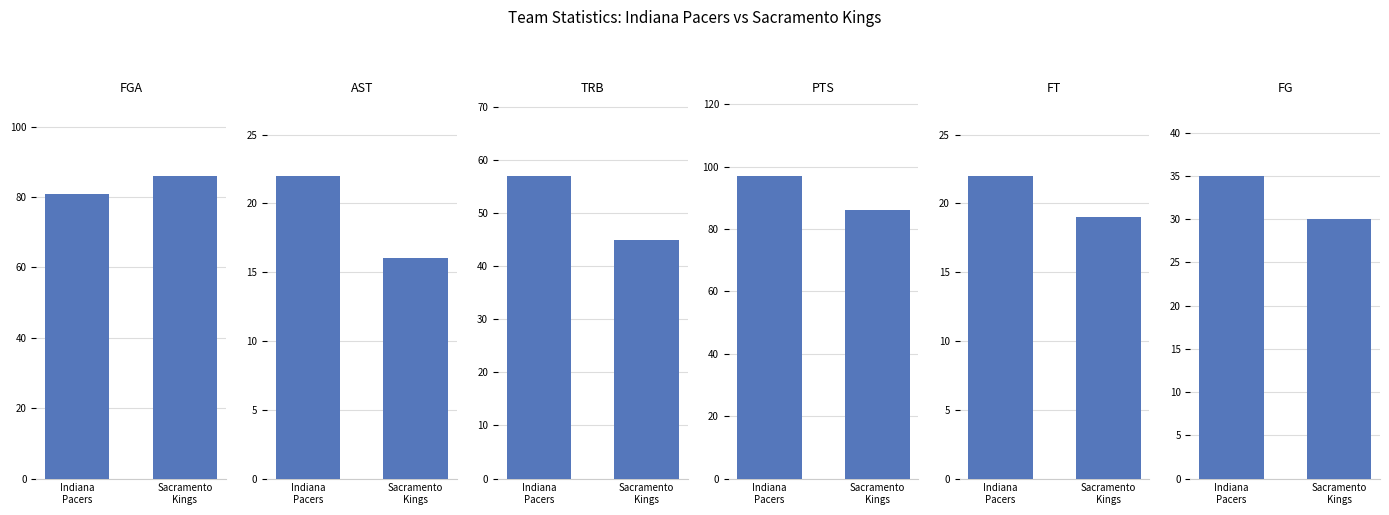

What is the label of the 2nd bar from the right?

Indiana
Pacers